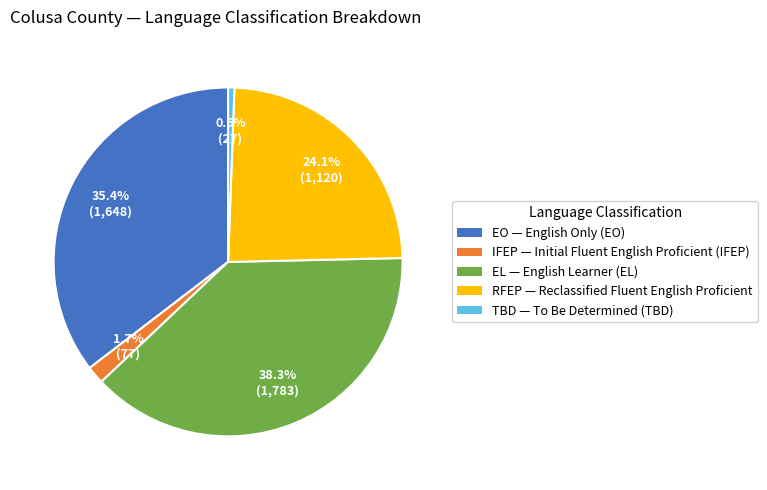

Count the number of slices in the pie.

5